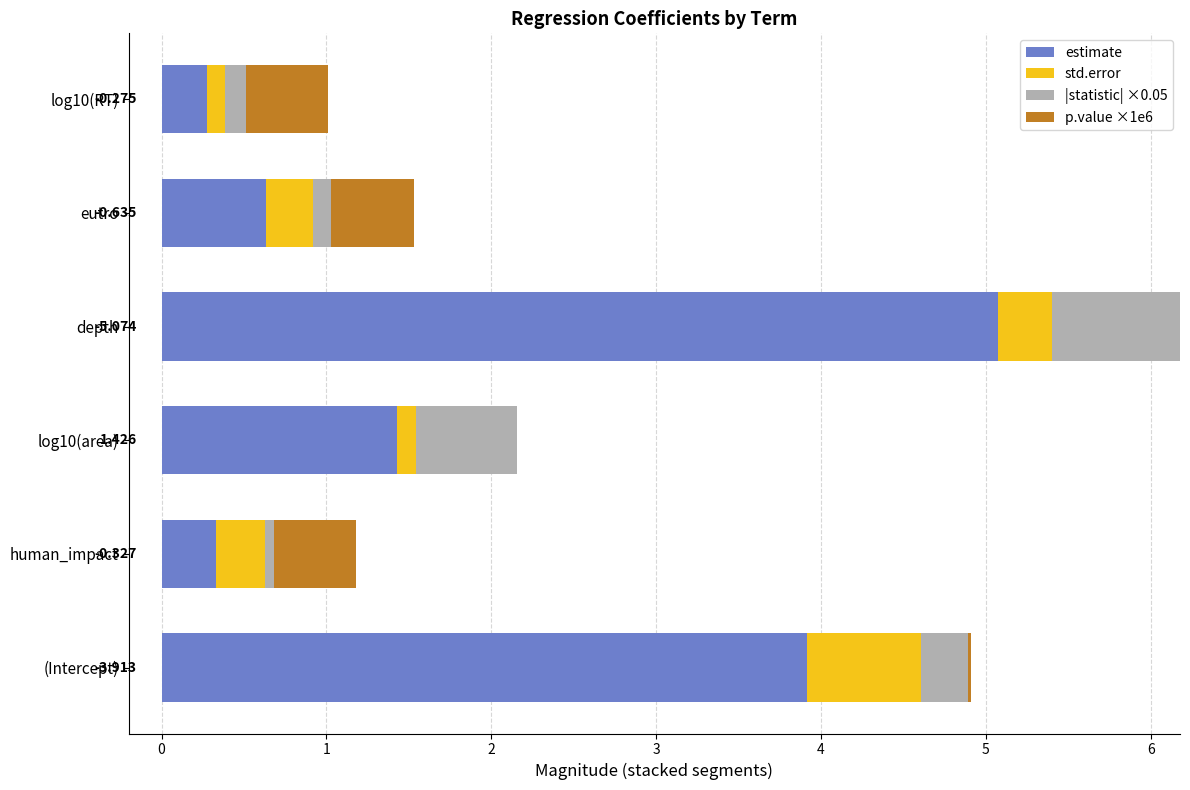

At which category is the sum across all series the highest?

depth